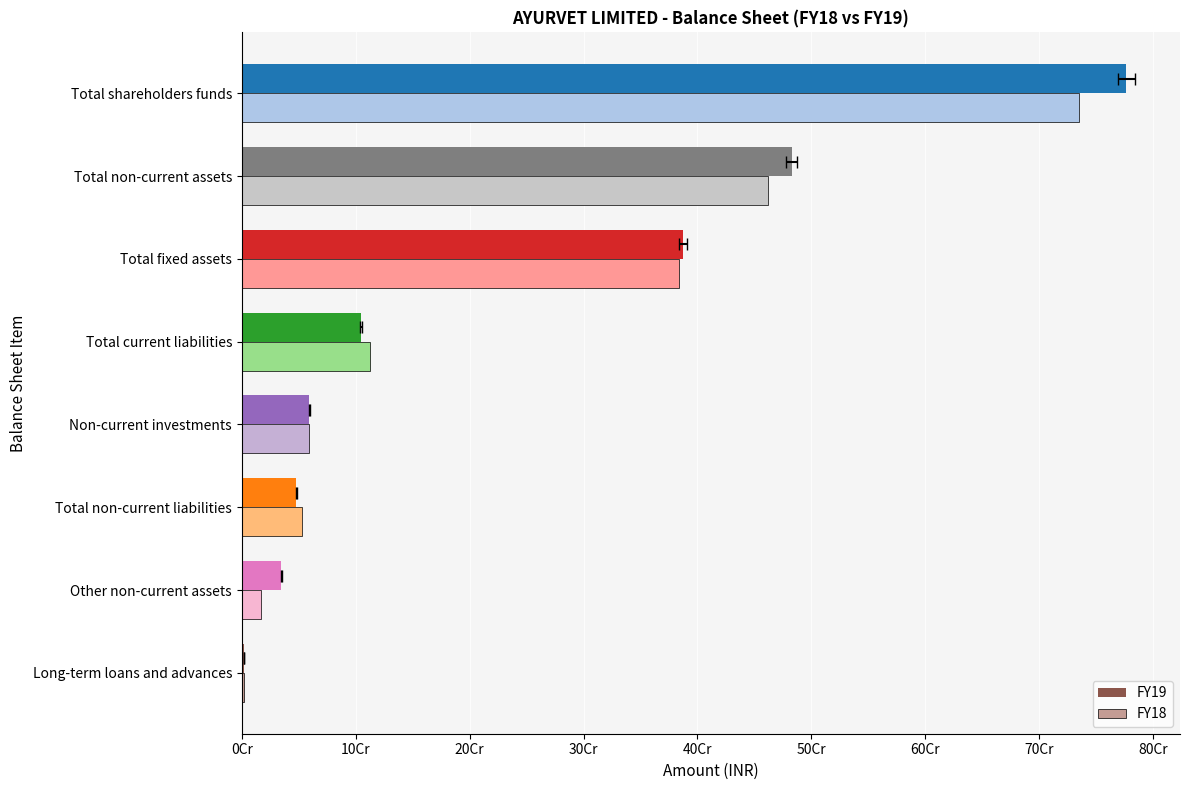

At Total non-current liabilities, list the series in order from largest to smallest.

FY18, FY19